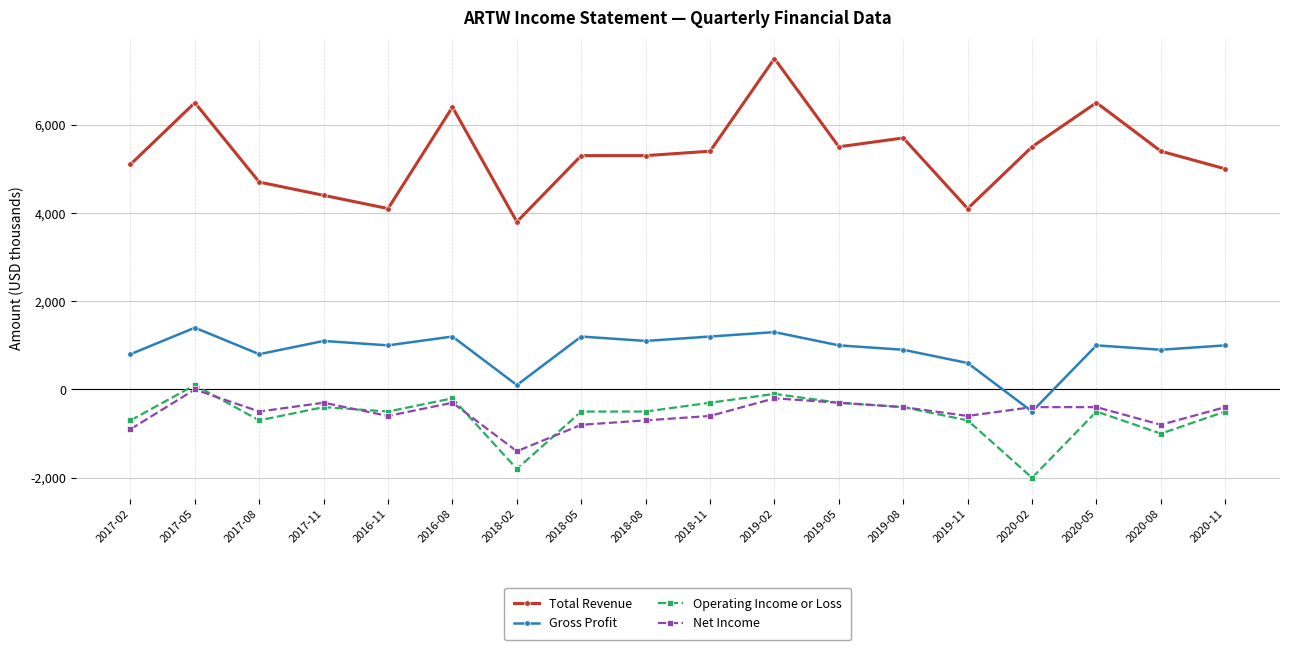

What is the label of the 5th point from the left?

2016-11